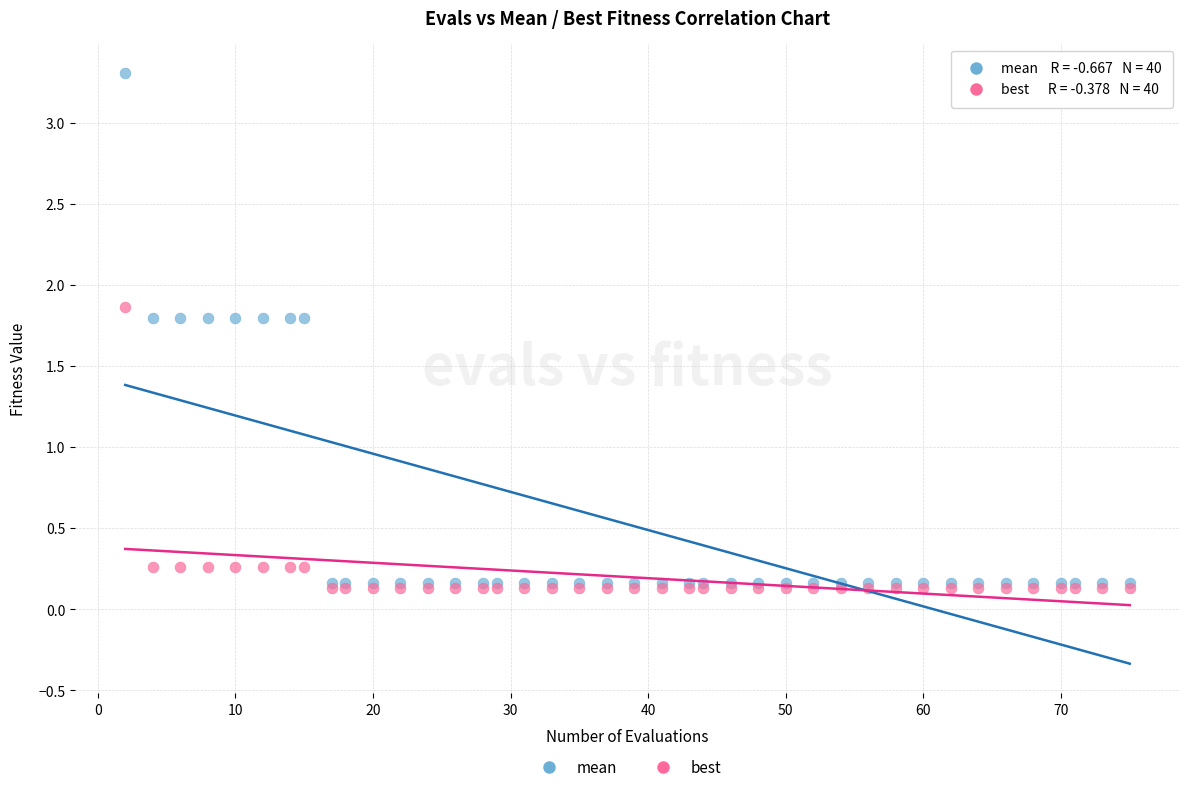

Which series reaches the maximum Y coordinate?

mean